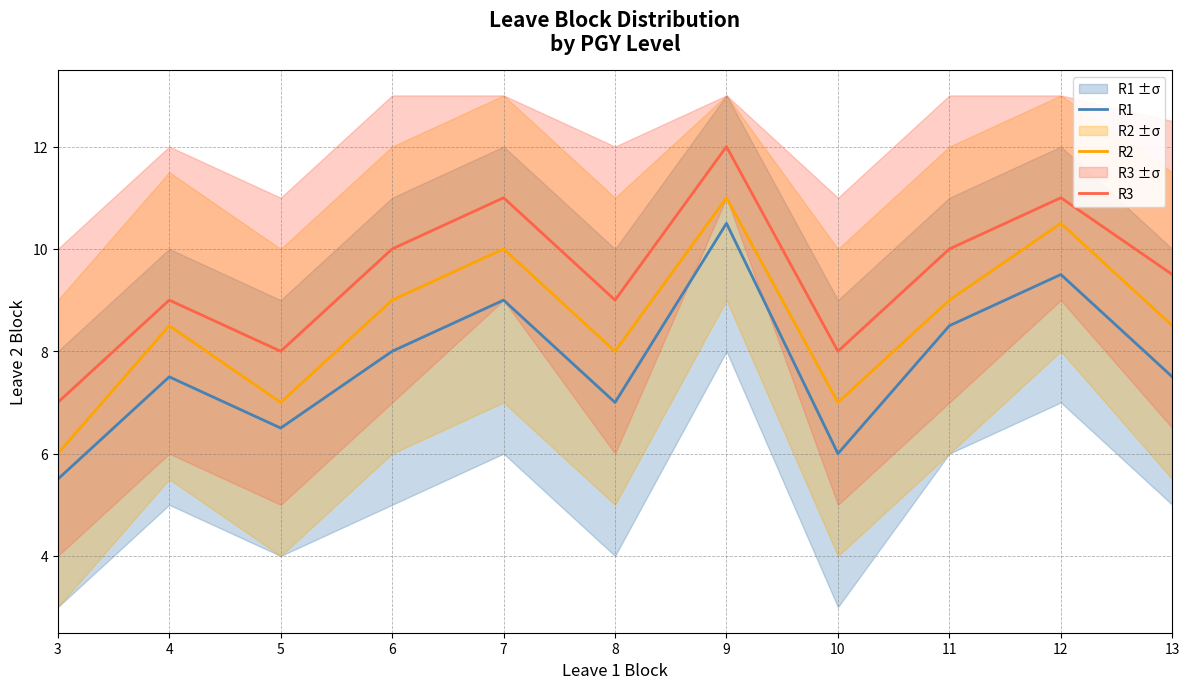

True or false: R3 and R2 intersect in this chart.

False